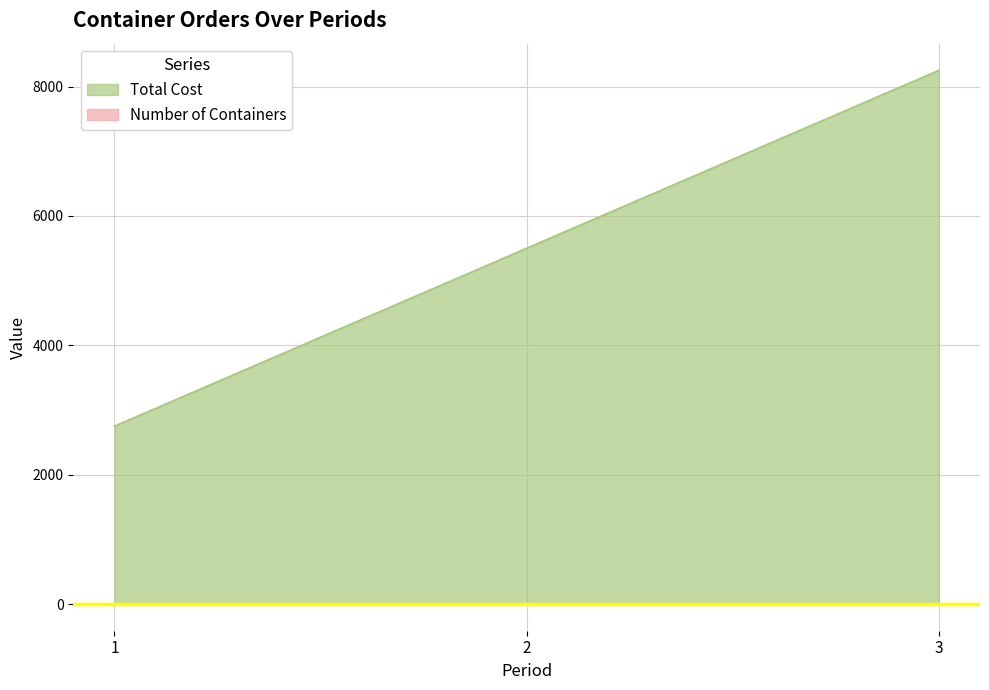

What is the total value across all series at 2?

5502